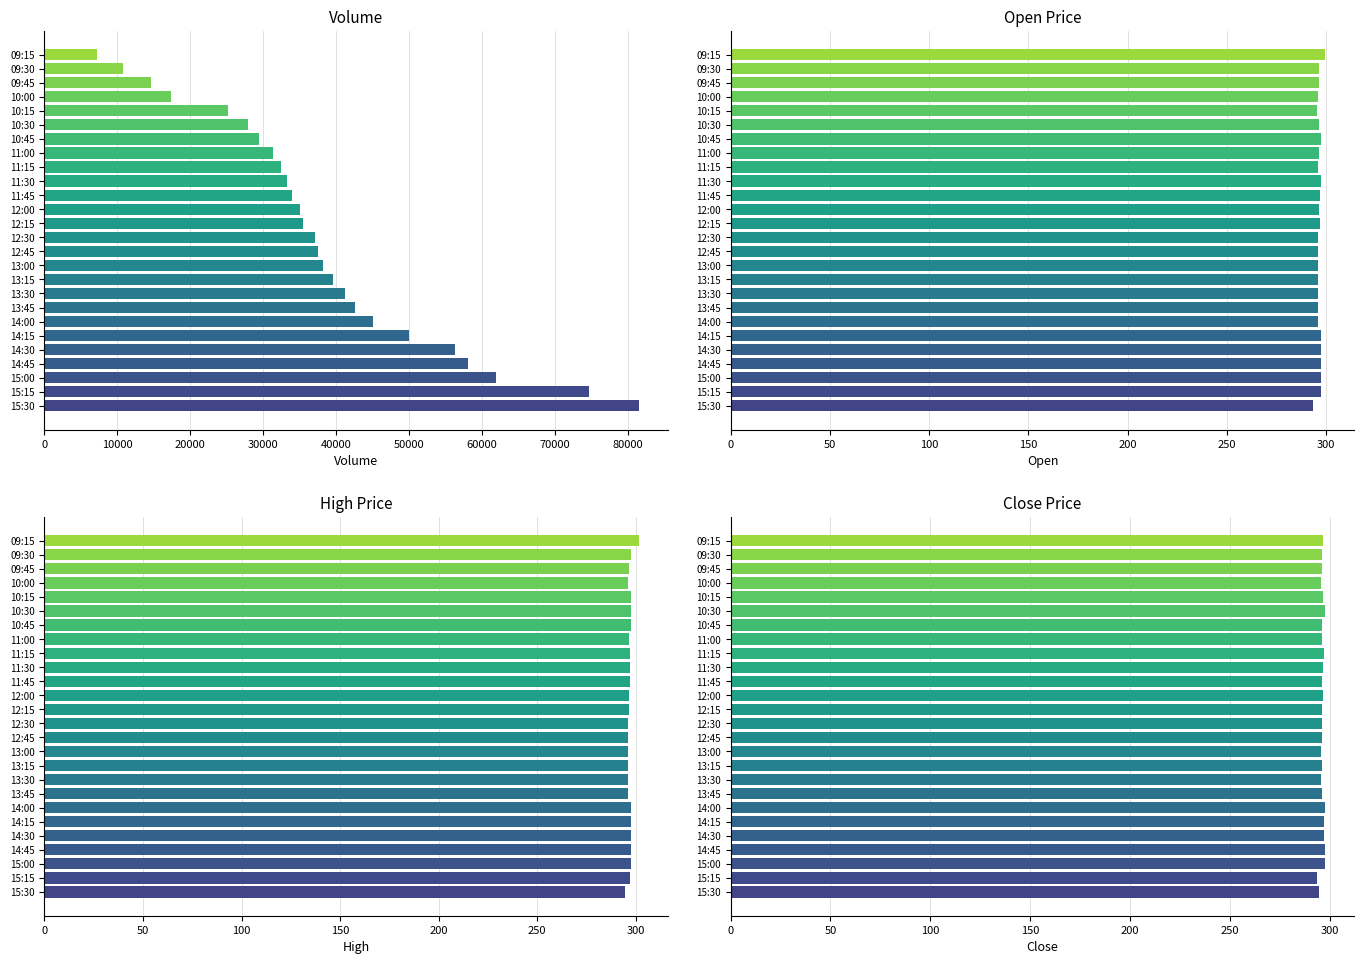

Which series changed the most between 12:45 and 15:30?

v